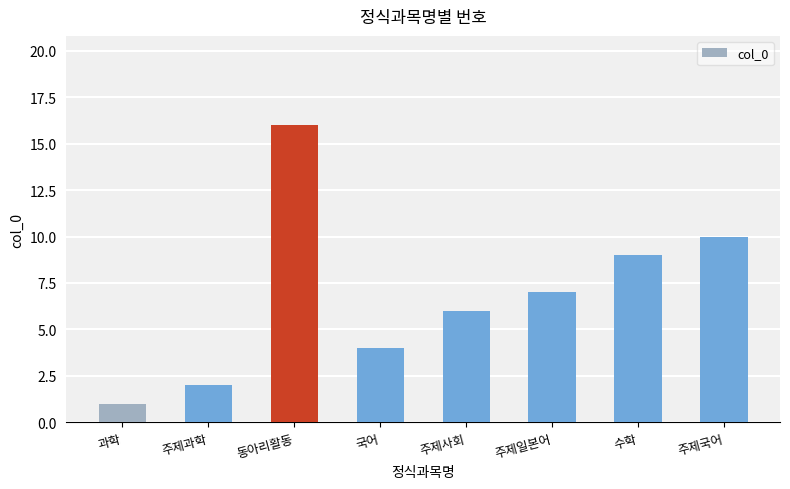

What is the change in value from 과학 to 주제국어?

+9